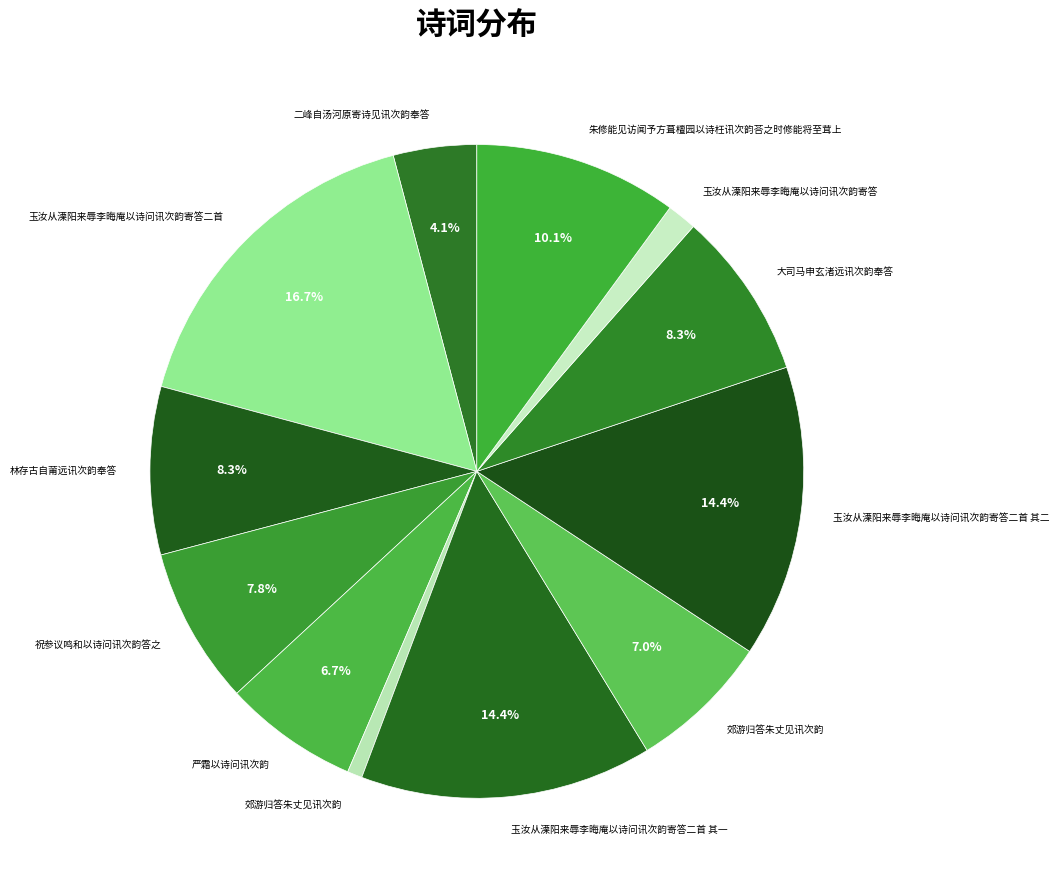

Is there a majority slice in this chart?

No